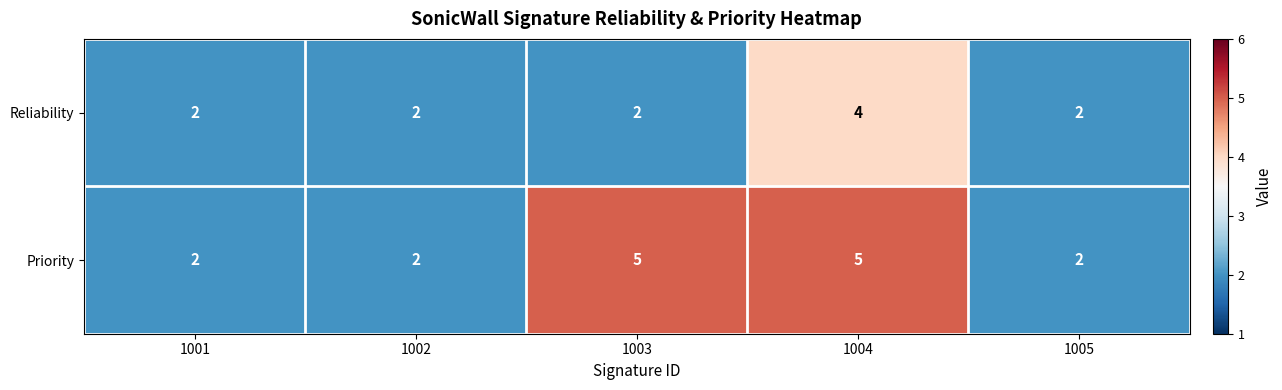

Which series has the largest range (max minus min)?

Priority